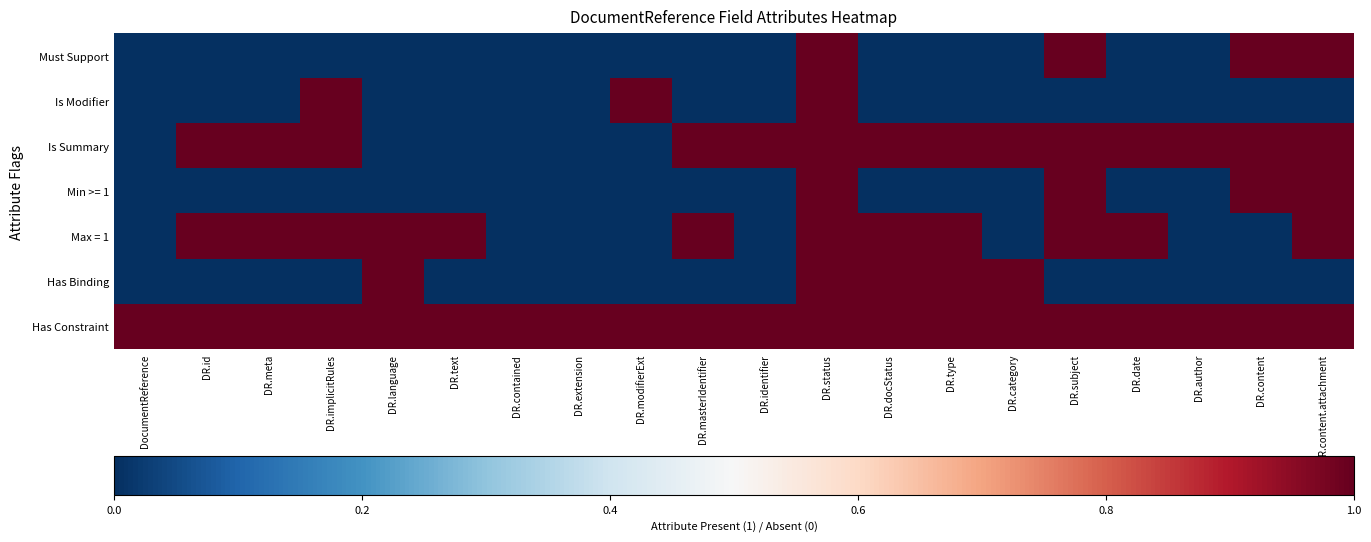

What is the total value across all series at DR.date?

3